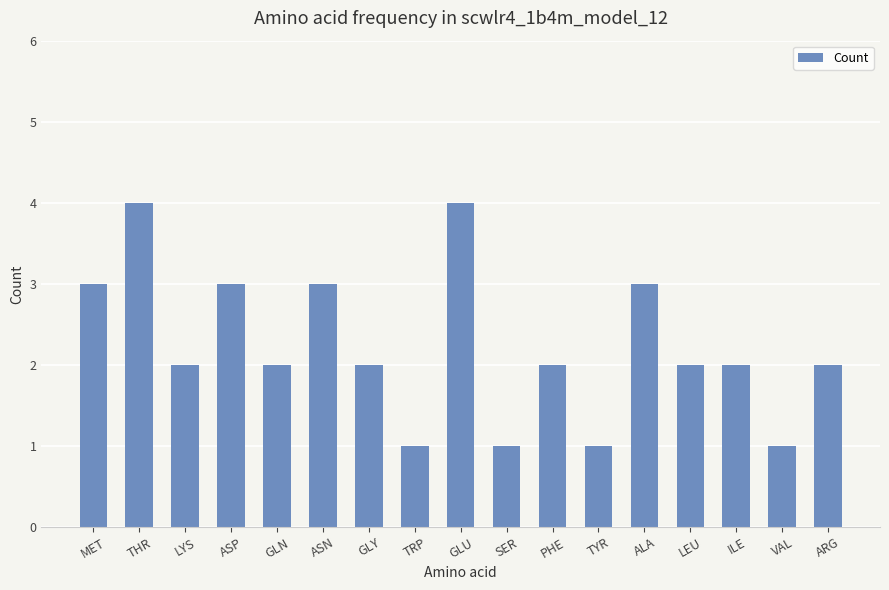

What is the greatest value displayed?

4